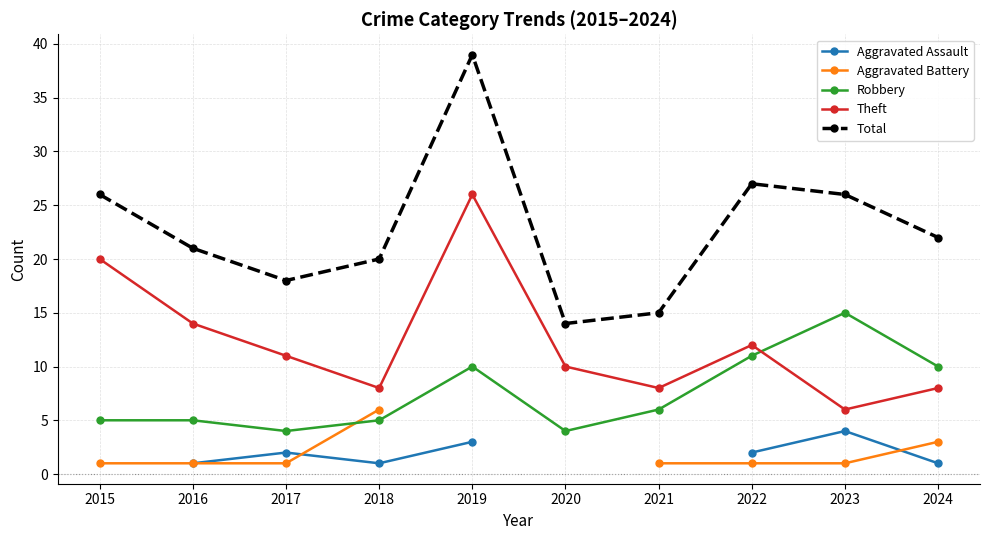

What is the highest value of the Aggravated Battery series?

6.0